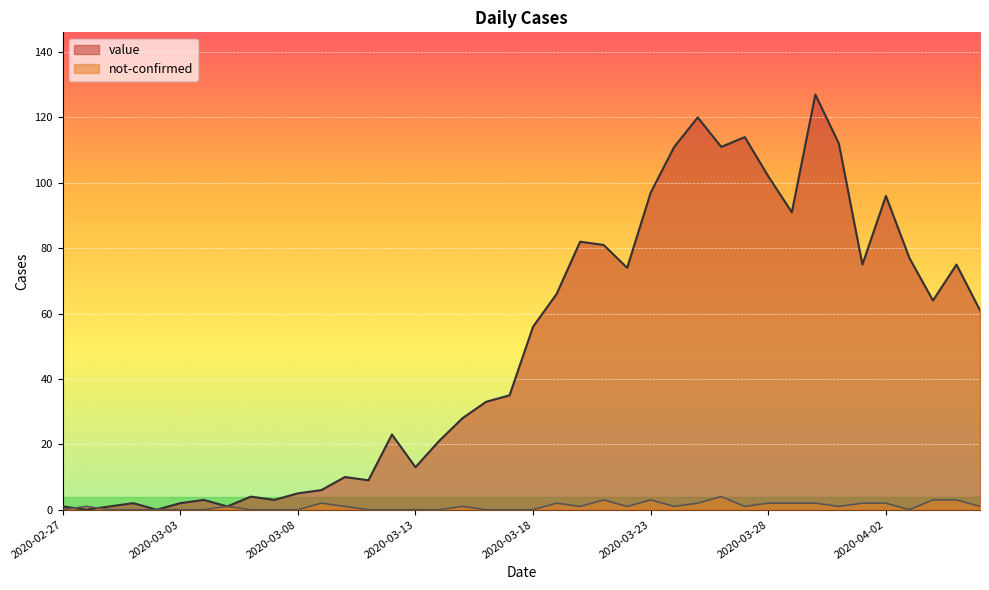

What is the sum of all value values?

1992